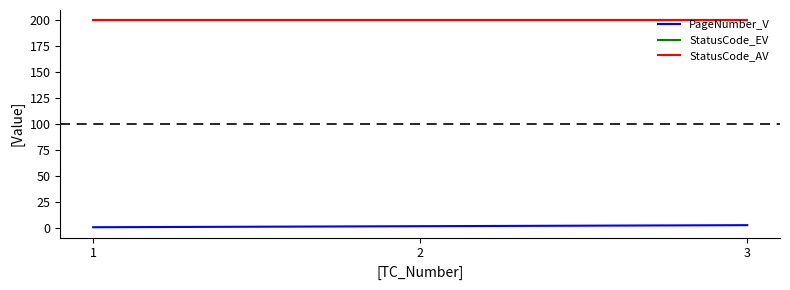

The StatusCode_AV series shows 200 at 2. True or false?

True